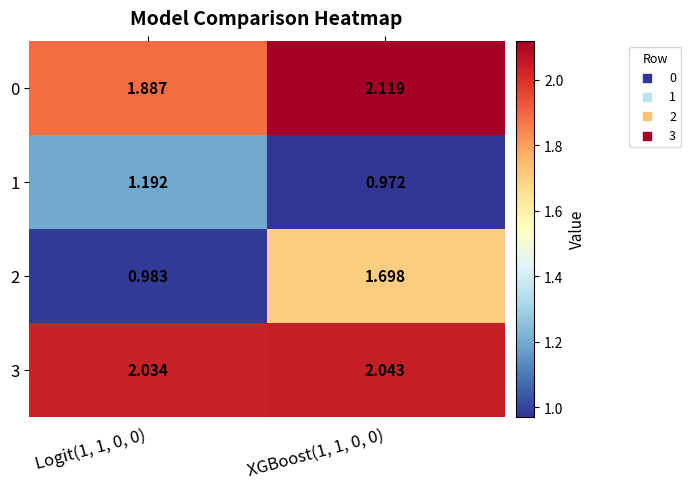

Is the value of 0 at XGBoost(1, 1, 0, 0) greater than the value of 1 at XGBoost(1, 1, 0, 0)?

Yes